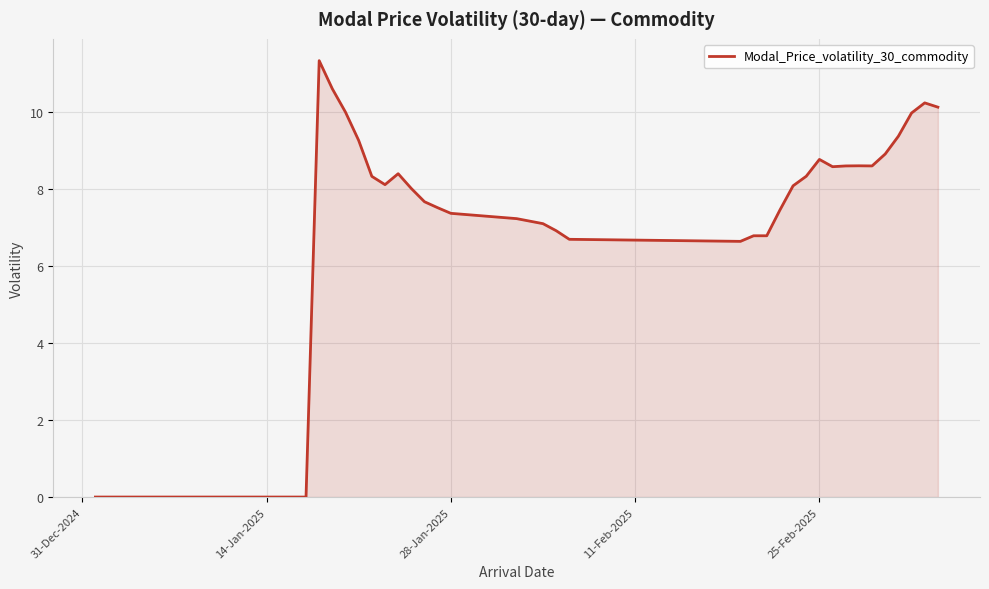

What is the difference between the maximum and minimum values?

11.3